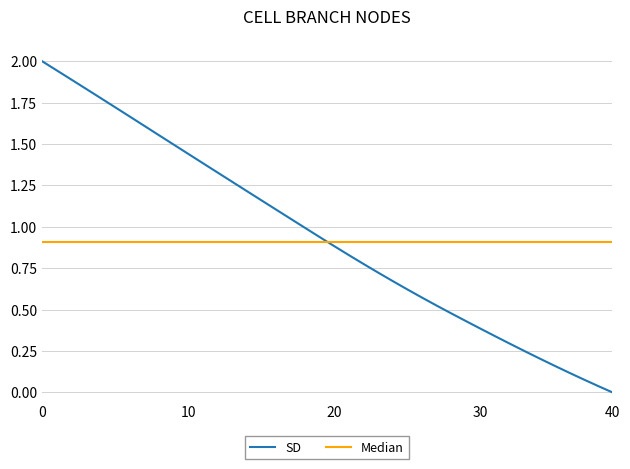

Is it true that the value at 32 is 0.5?

False